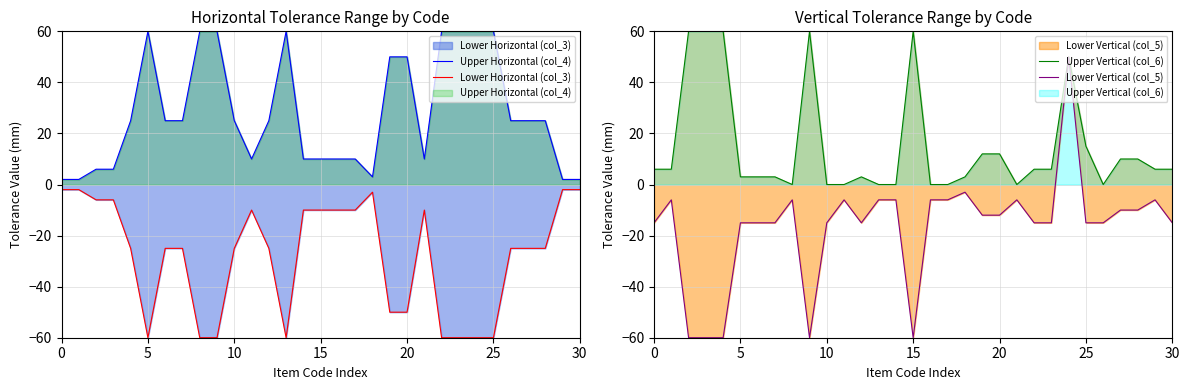

What is the value of the Upper Horizontal (col_4) point at the 15th from the left?

10